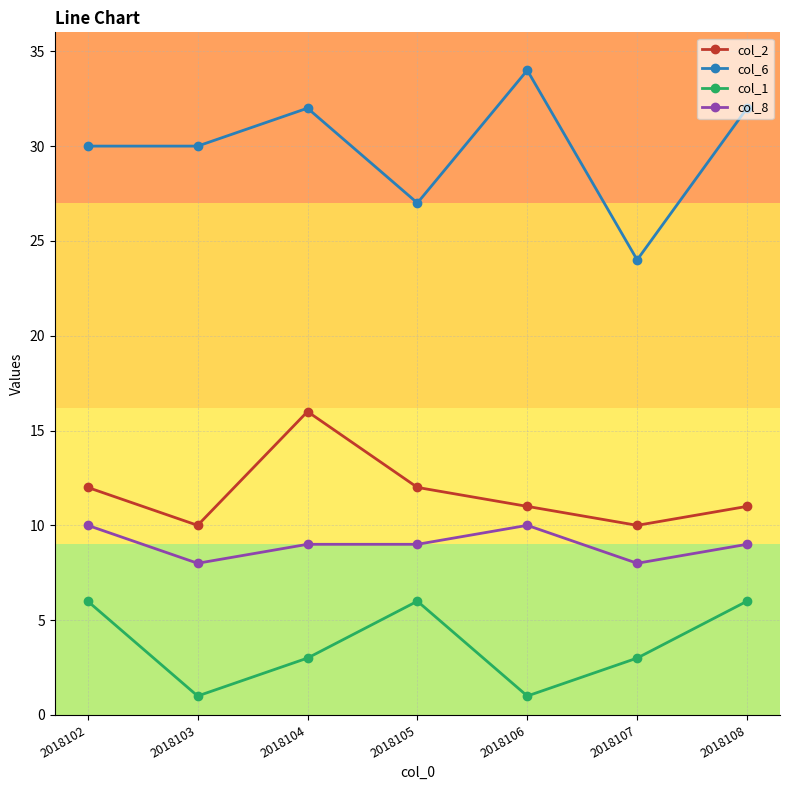

True or false: col_6 and col_1 intersect in this chart.

False